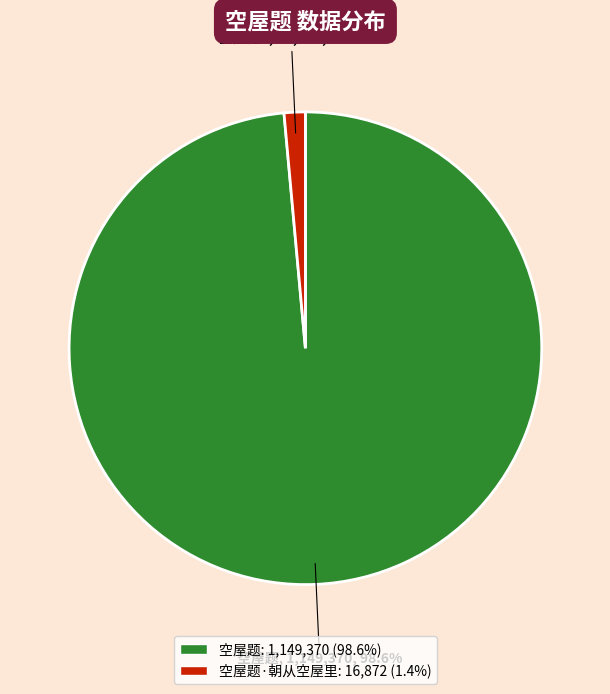

Is there any slice that represents more than half of the pie?

Yes